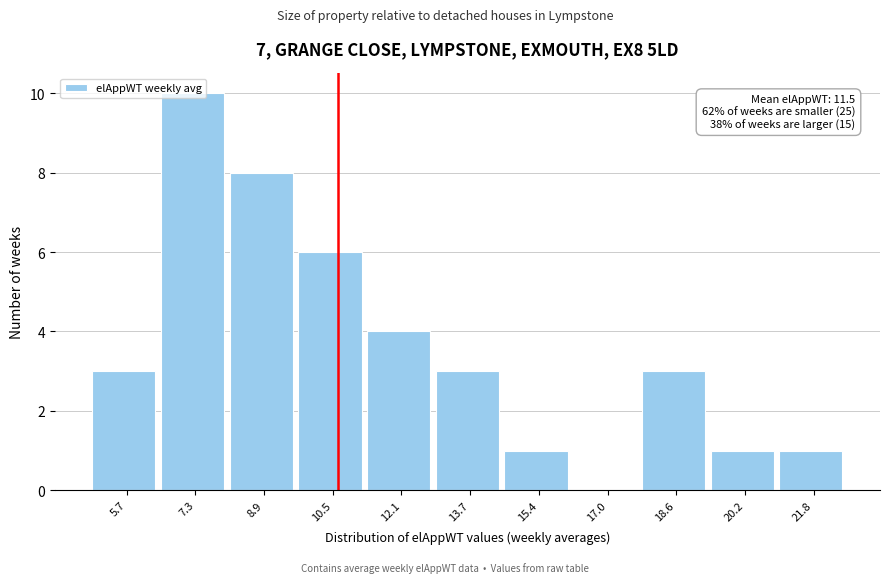

What is the ratio of the value at 18.6 to the value at 7.3?

0.3